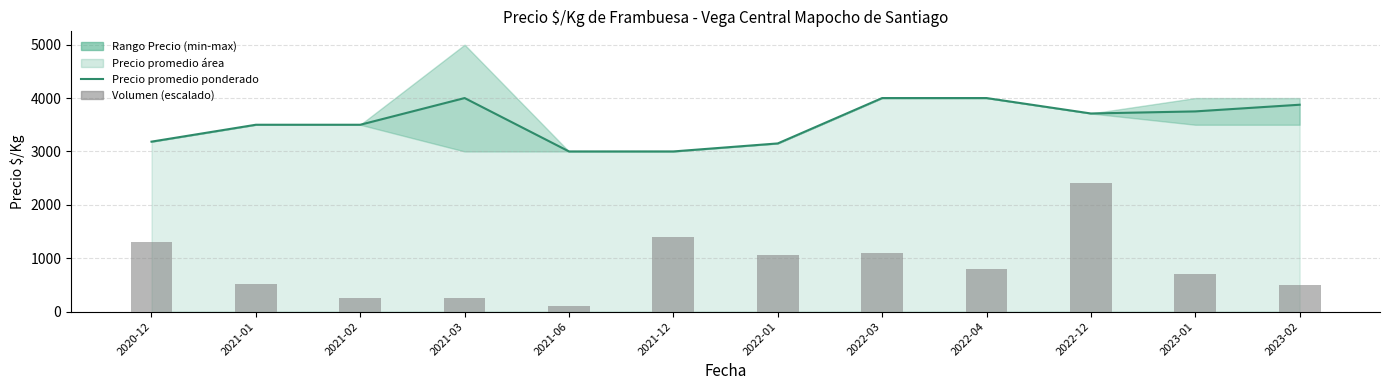

How many values in the Precio promedio ponderado series exceed 3711?

5